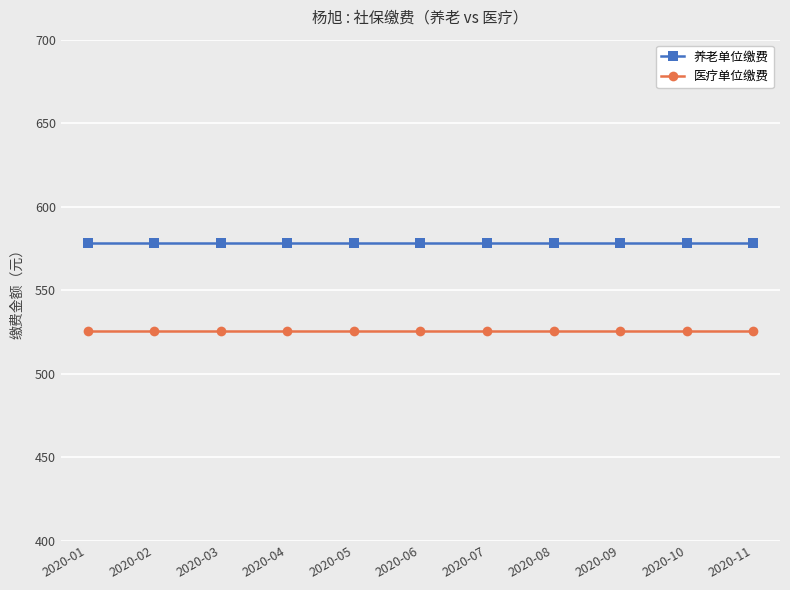

Rank the series by their average value, from lowest to highest.

医疗单位缴费, 养老单位缴费